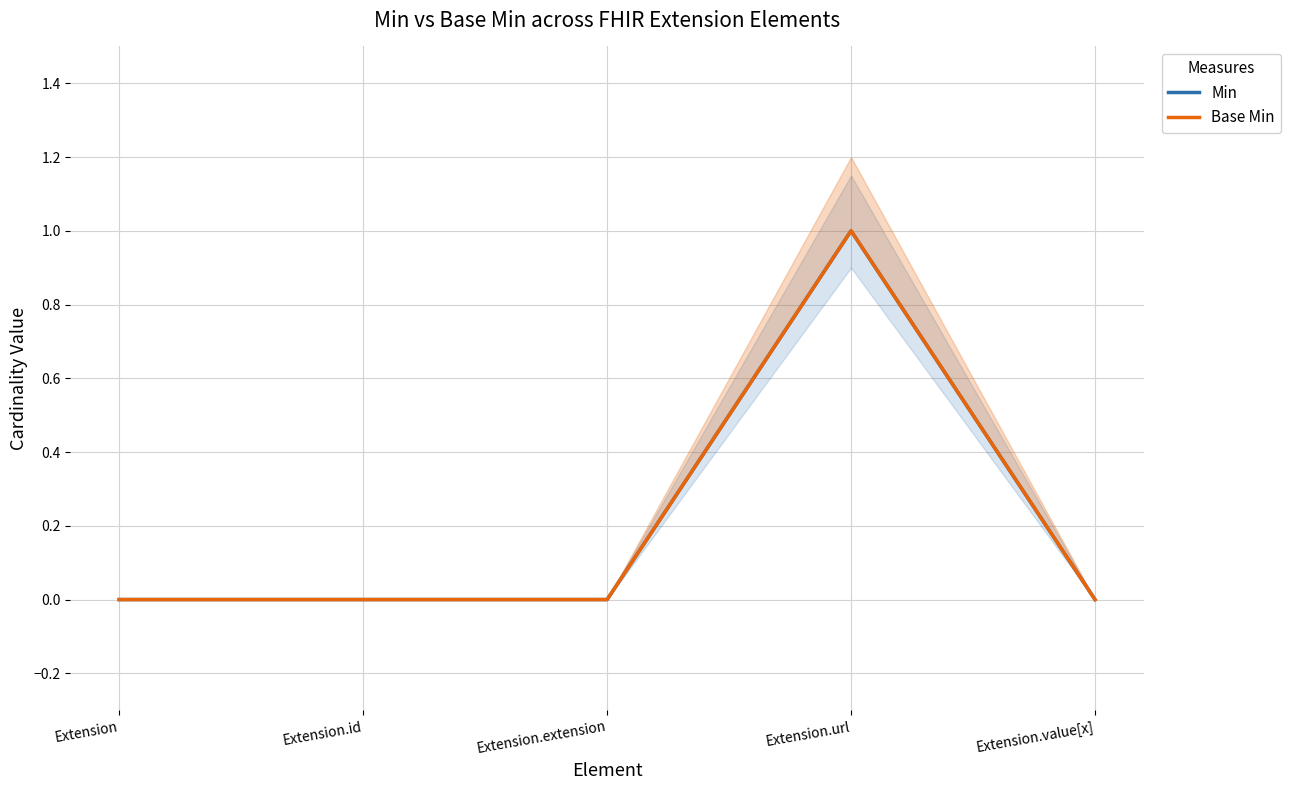

How many lines are shown in the chart?

2